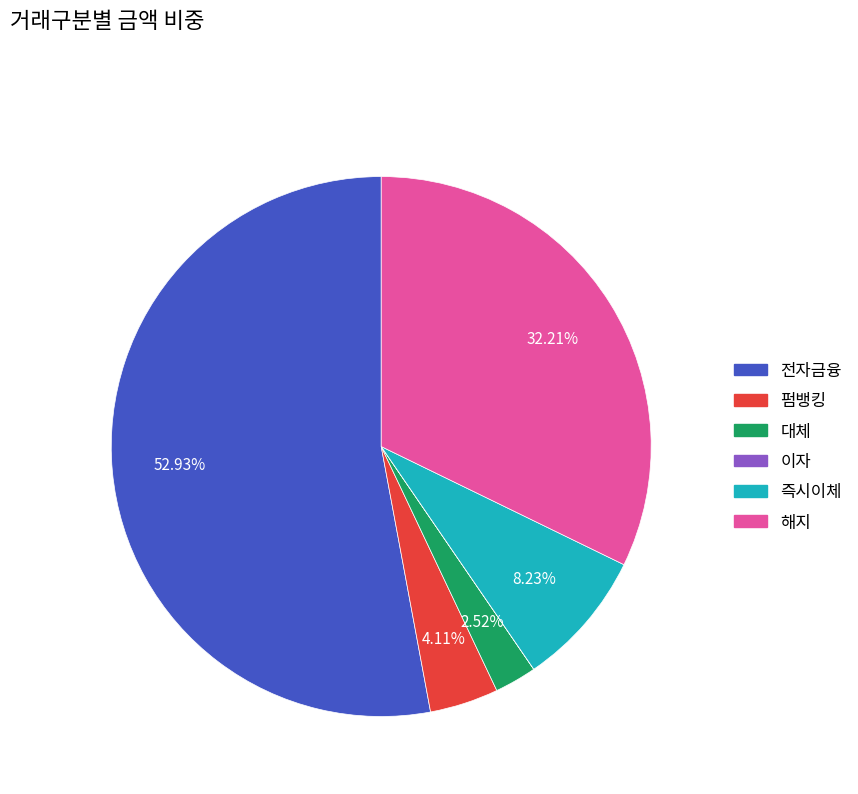

What is the largest slice in the pie chart?

전자금융